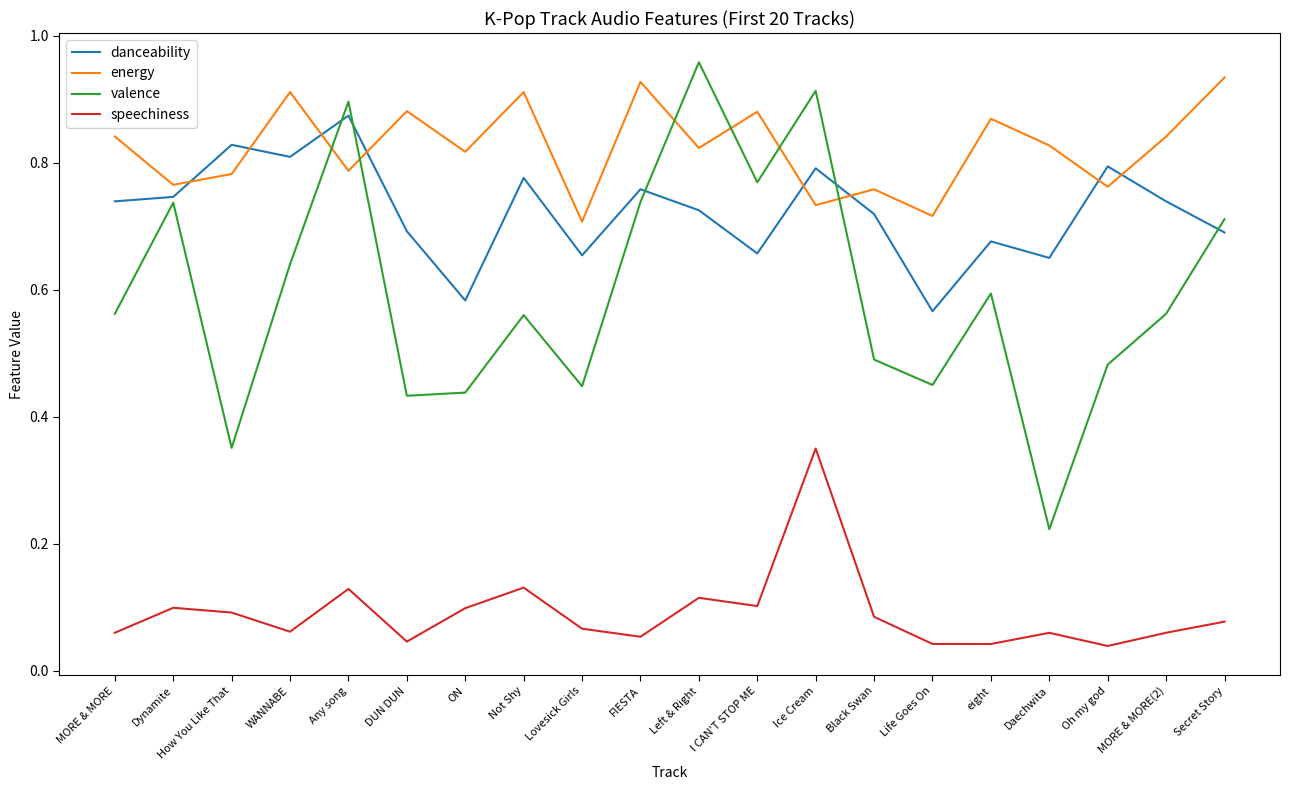

What position from the left is DUN DUN?

6